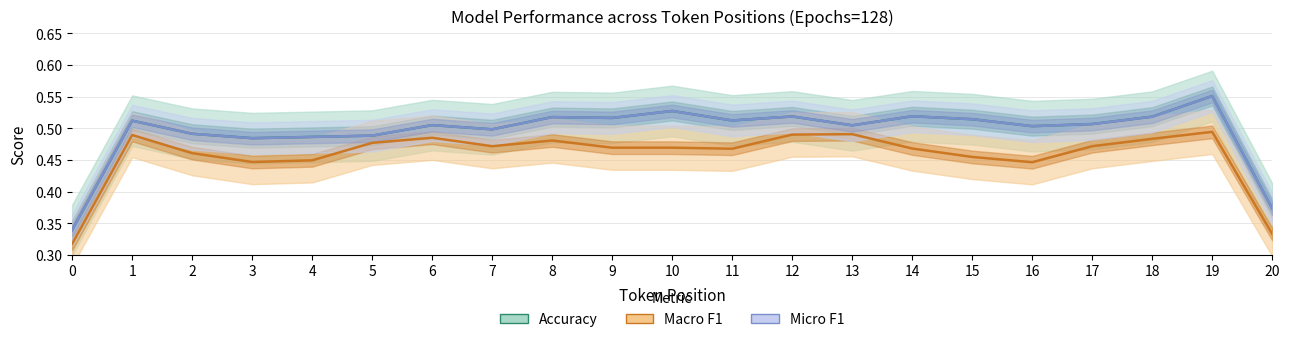

True or false: Micro F1 and Accuracy cross at least once.

False